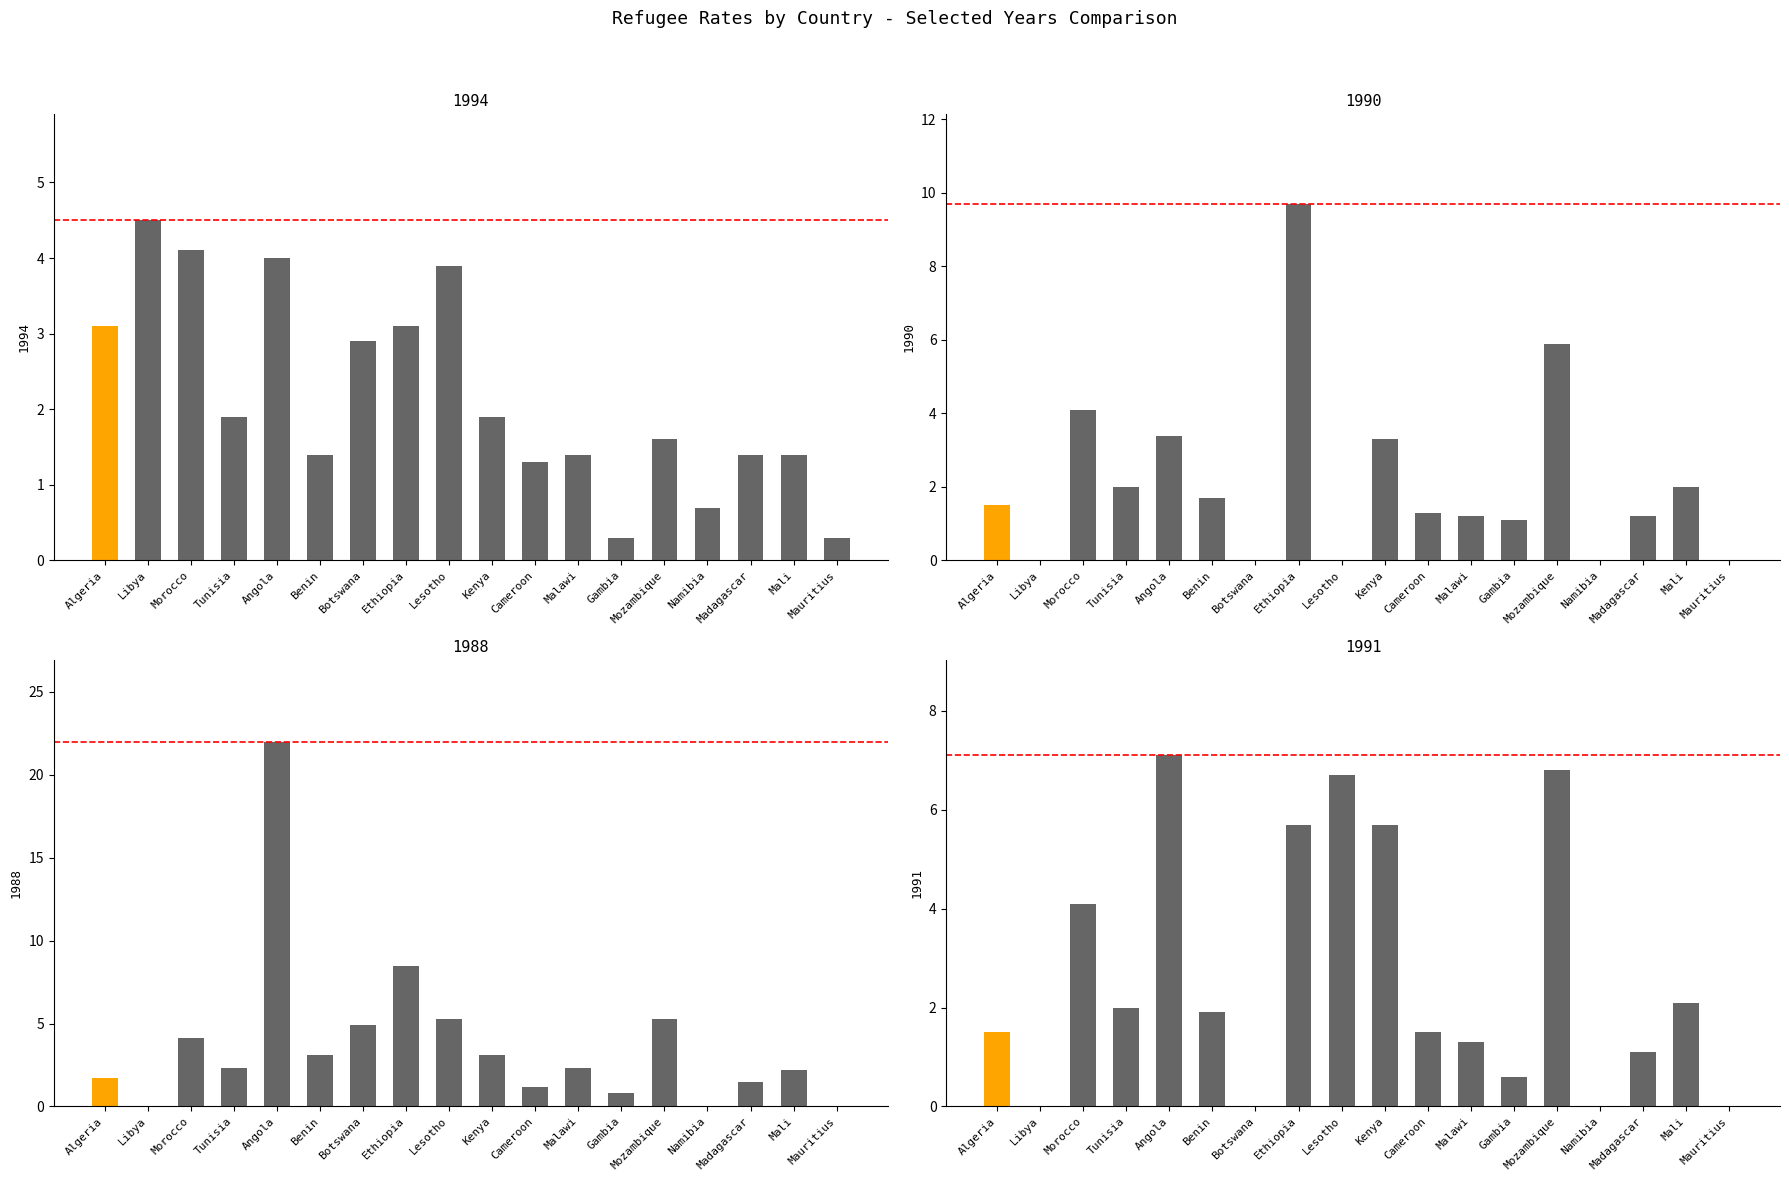

Rank the series at Libya from lowest to highest value.

1990, 1988, 1991, 1994